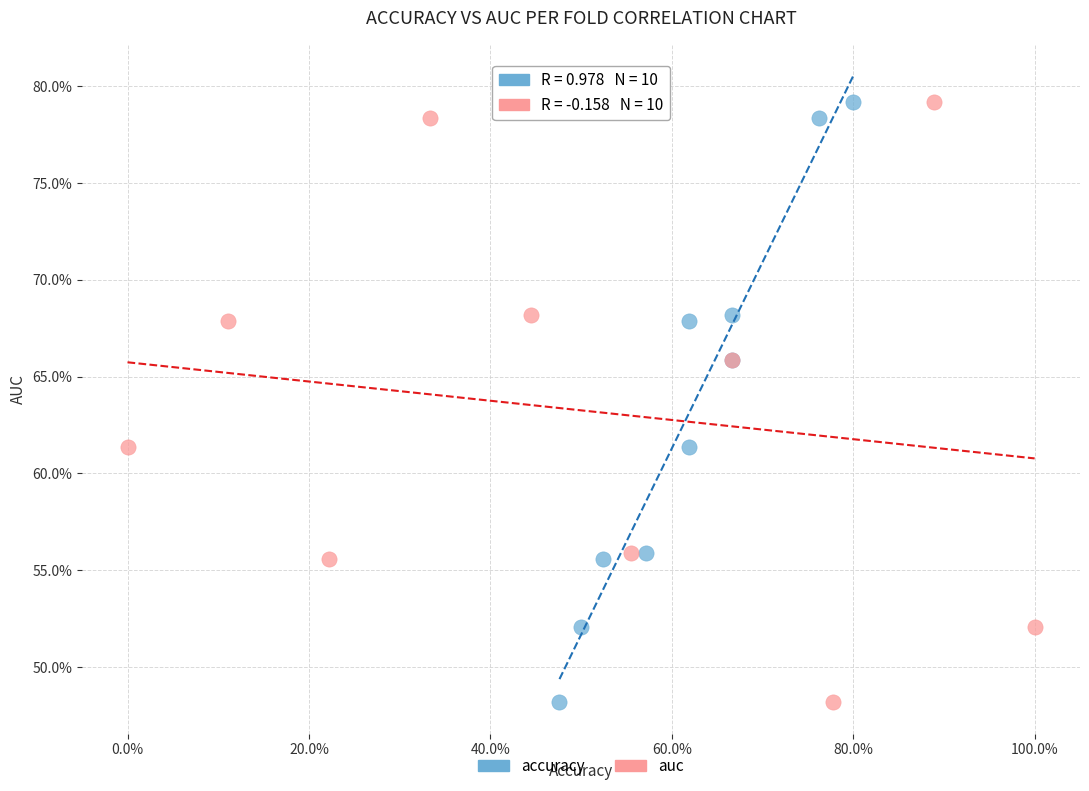

What are all the series names shown in the legend?

accuracy, auc